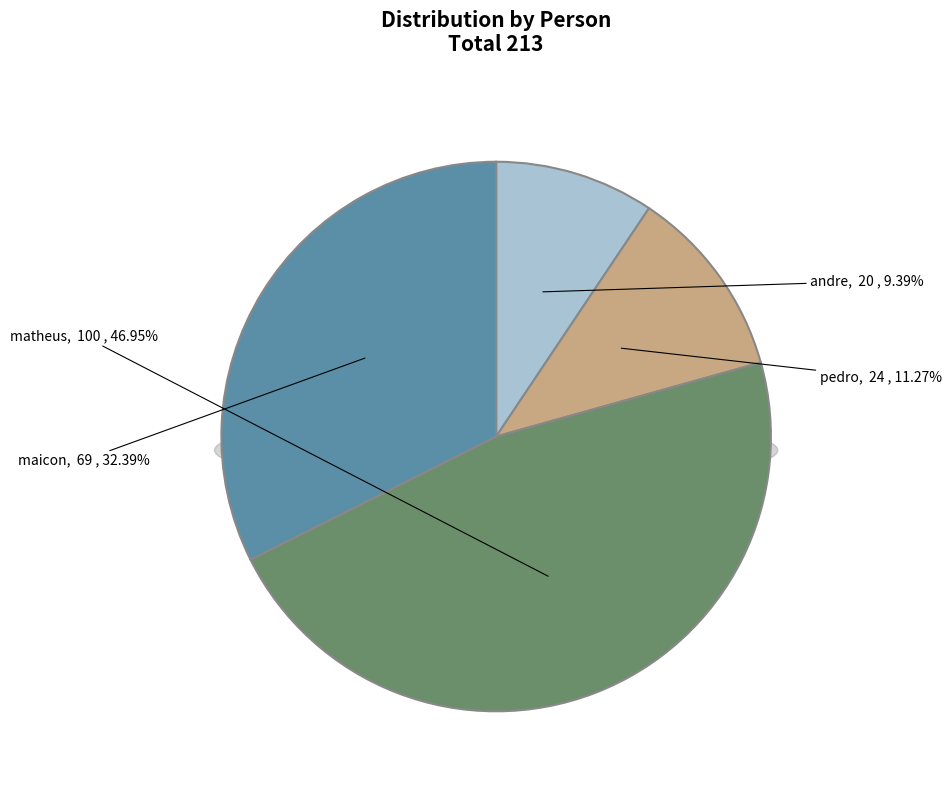

True or false: matheus accounts for 53% of the total.

False